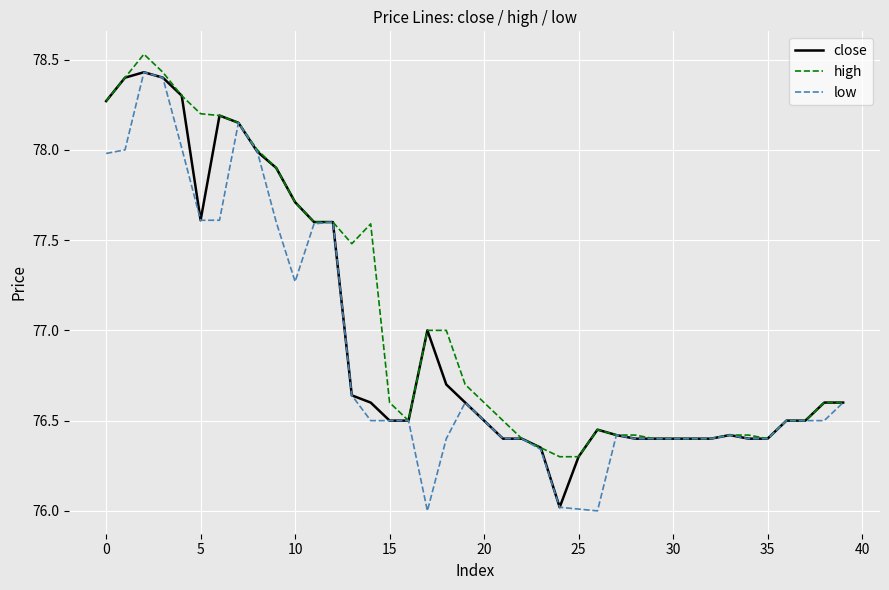

Count the high values in the range 76 to 77.

25